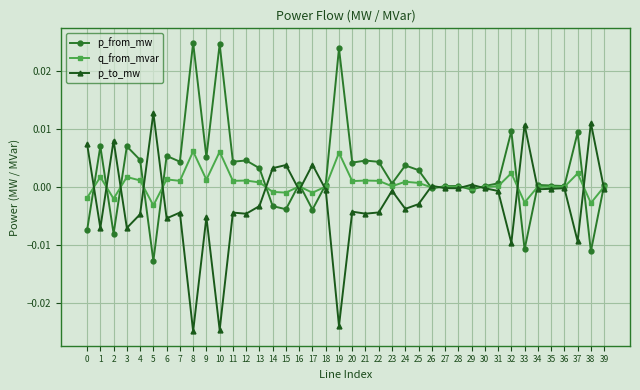

At which label does p_to_mw reach its peak?

5